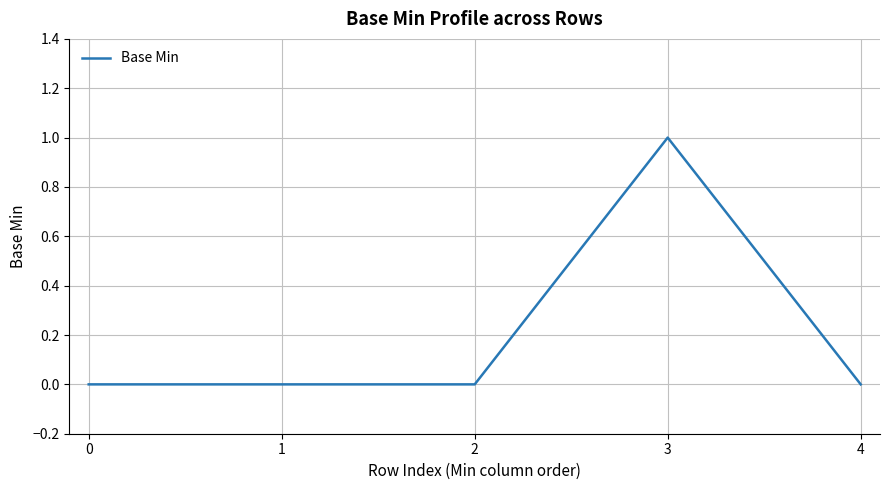

Which category has the highest value across all series?

3